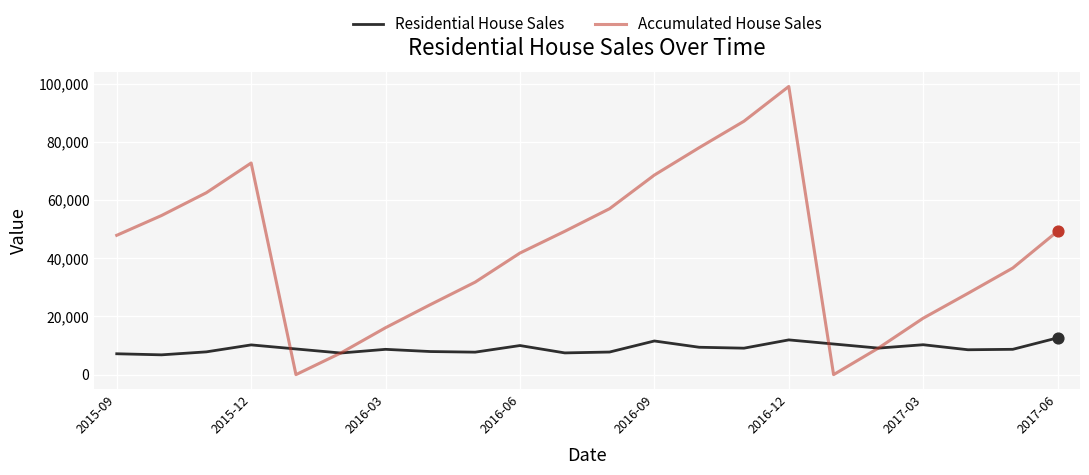

What are all the series names shown in the legend?

Residential House Sales, Accumulated House Sales